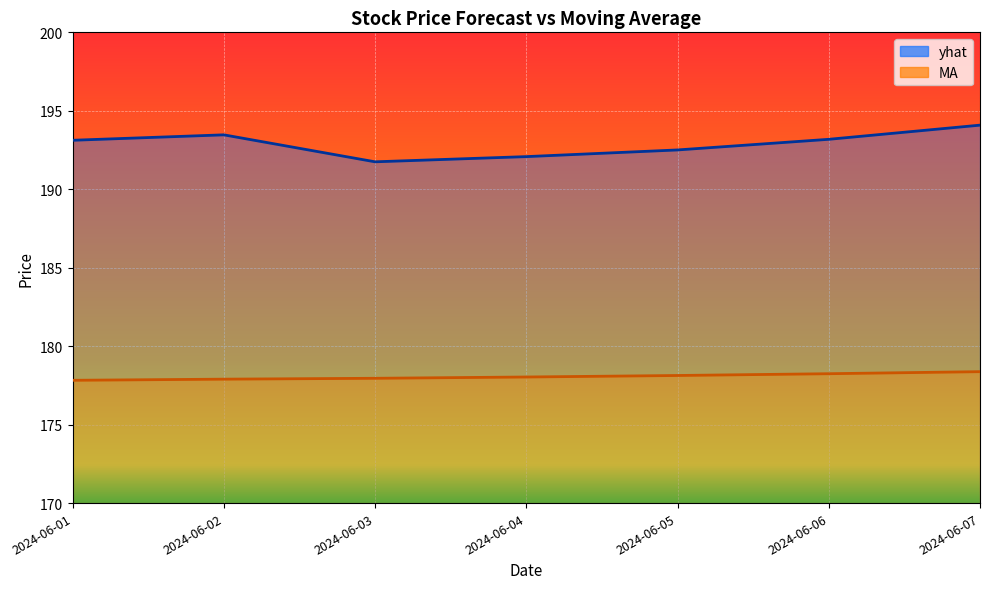

At which category is the sum across all series the highest?

2024-06-07